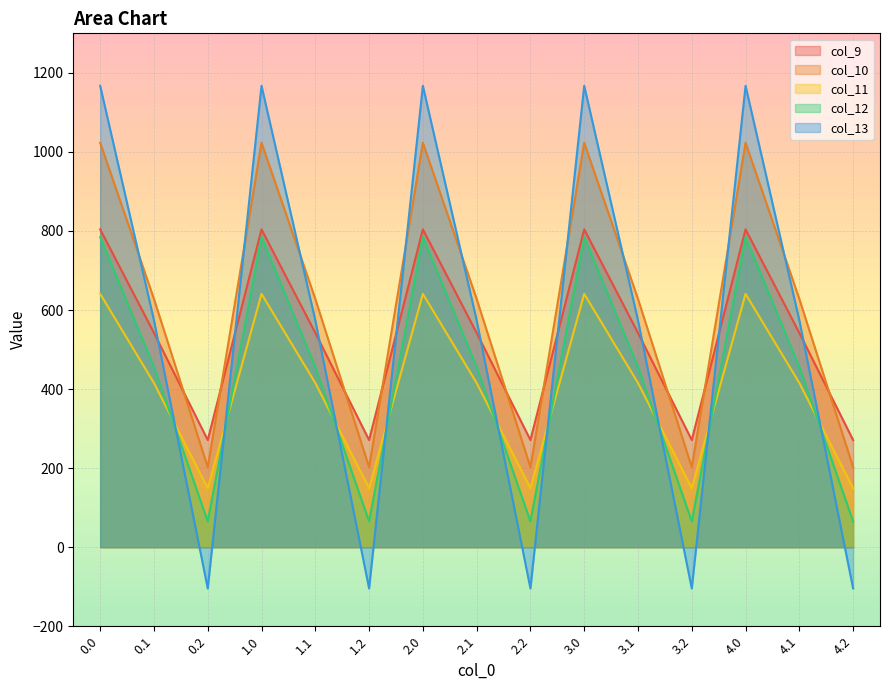

How many values in the col_10 series exceed 628?

10